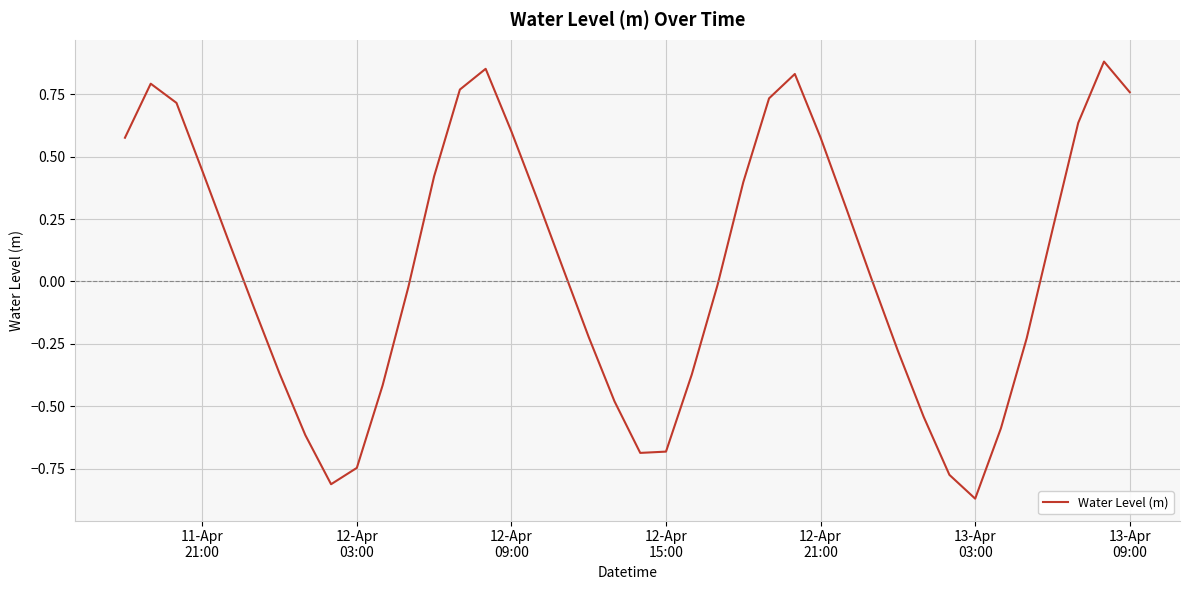

What is the difference between the maximum and minimum values?

1.8